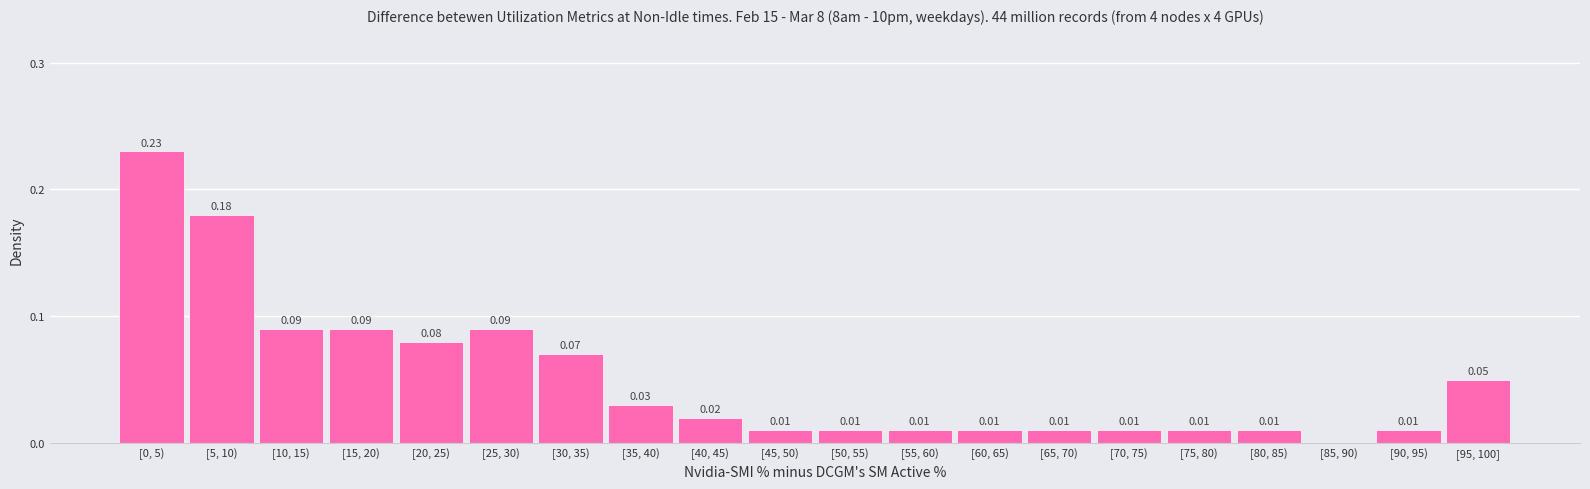

What is the sum of all values?

1.0